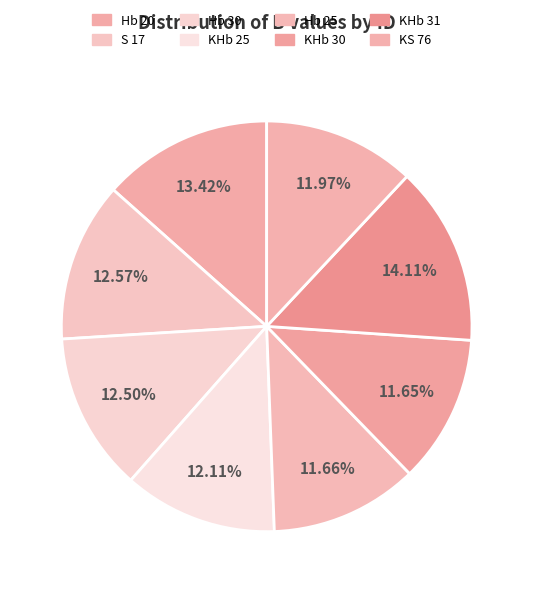

Combined, do KHb 25 and Hb 30 account for over 50%?

No